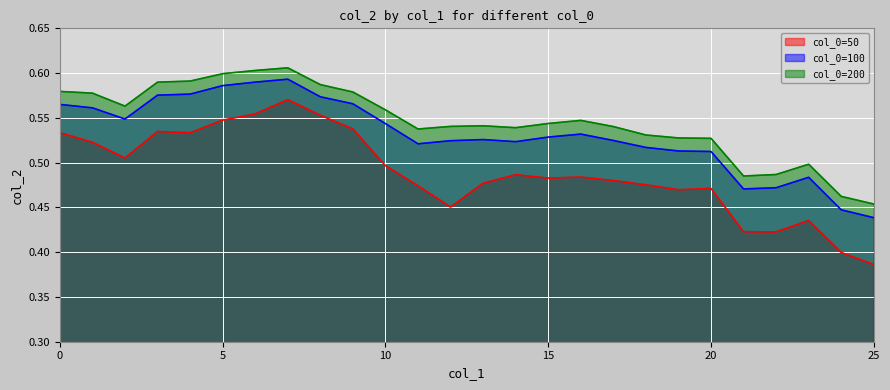

How many lines are shown in the chart?

3